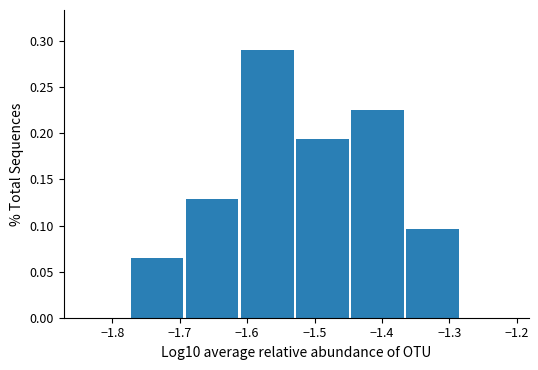

Reading left to right, list every bar in this chart as the range it spans on the x-axis followed by its height. Neither the bar edges nor the heights are printed on the chart, so give them approximately, as read against the axes.

-1.77 to -1.69: 0.065
-1.69 to -1.61: 0.130
-1.61 to -1.53: 0.290
-1.53 to -1.45: 0.195
-1.45 to -1.36: 0.225
-1.36 to -1.28: 0.095